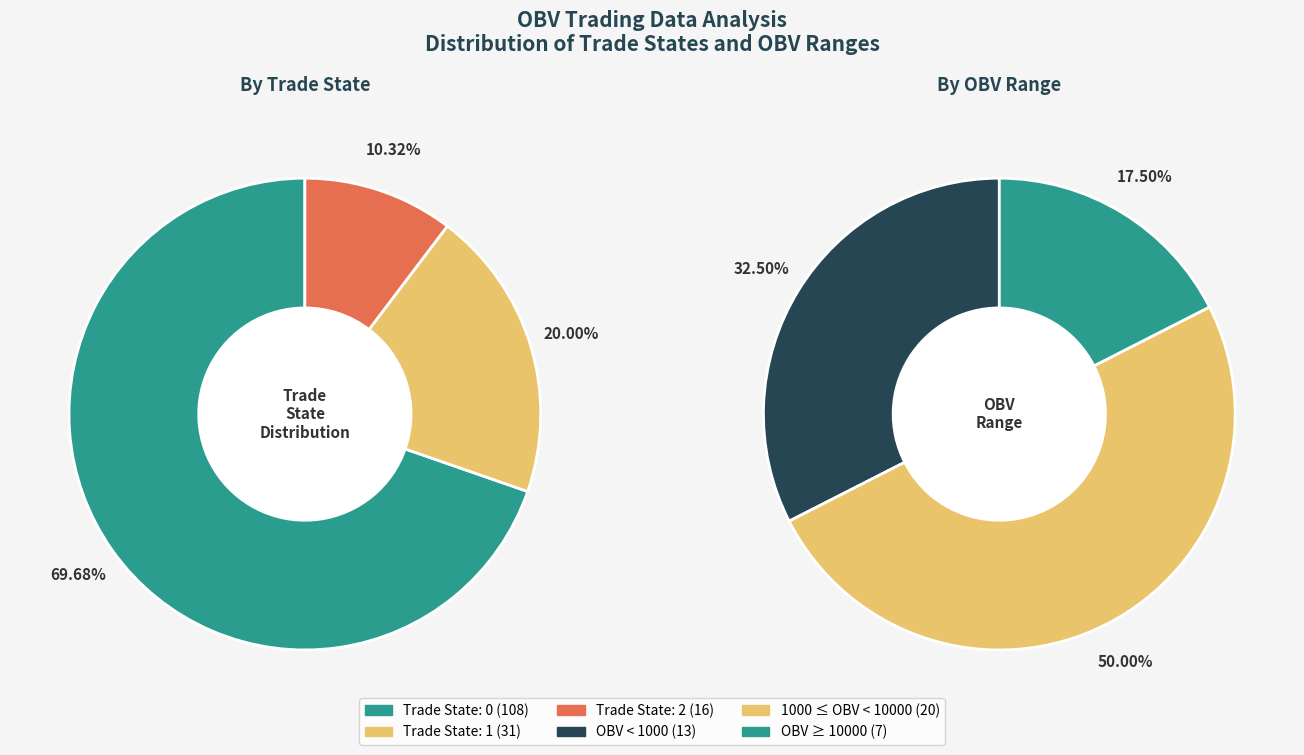

How many segments does this pie chart have?

3